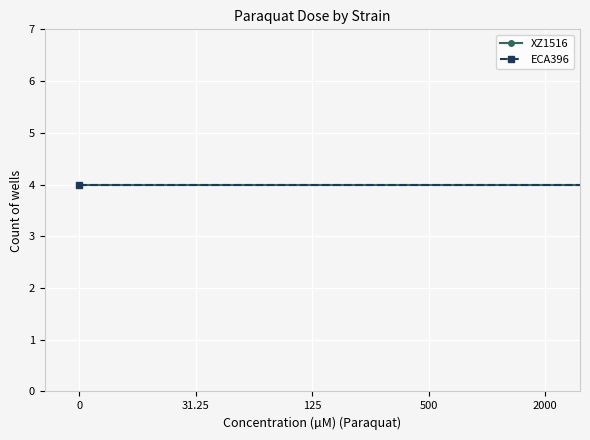

How many lines are shown in the chart?

2